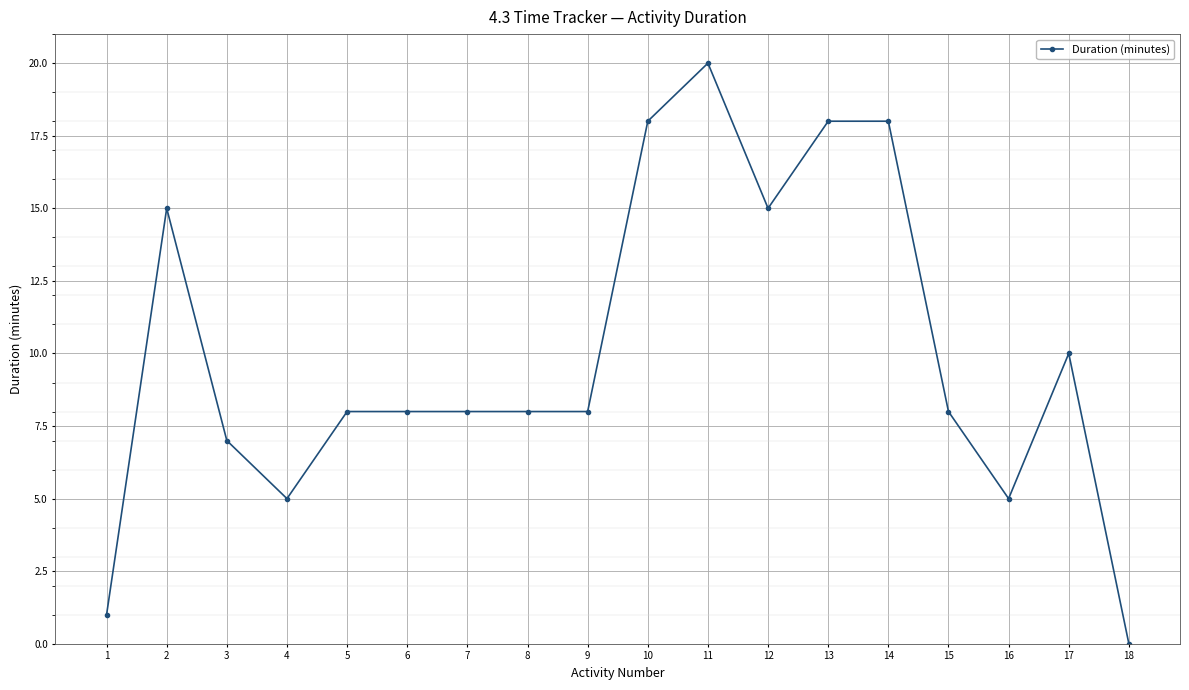

What value does the data have at 12?

15